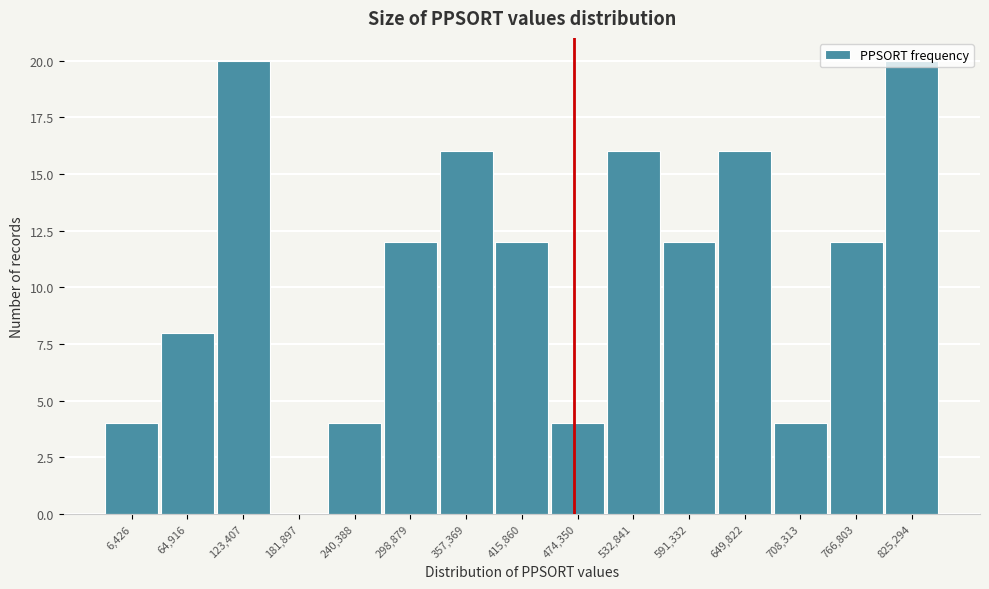

What is the sum of the values at 766,803 and 64,916?

20